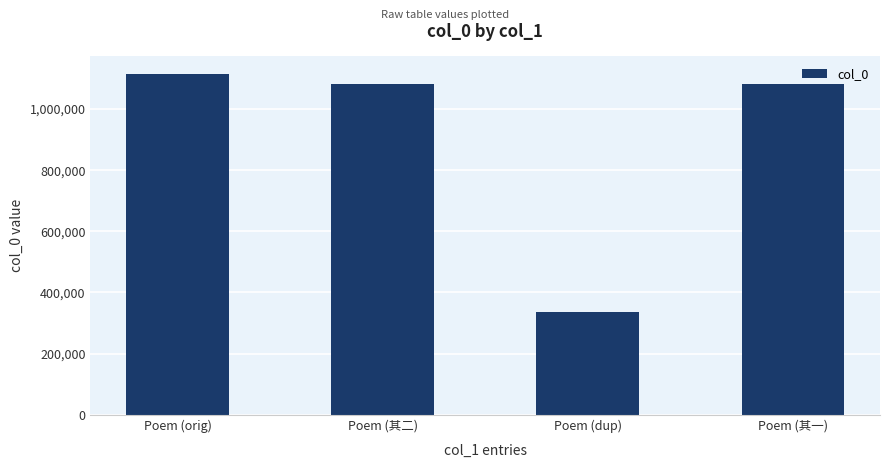

What is the greatest value displayed?

1116216